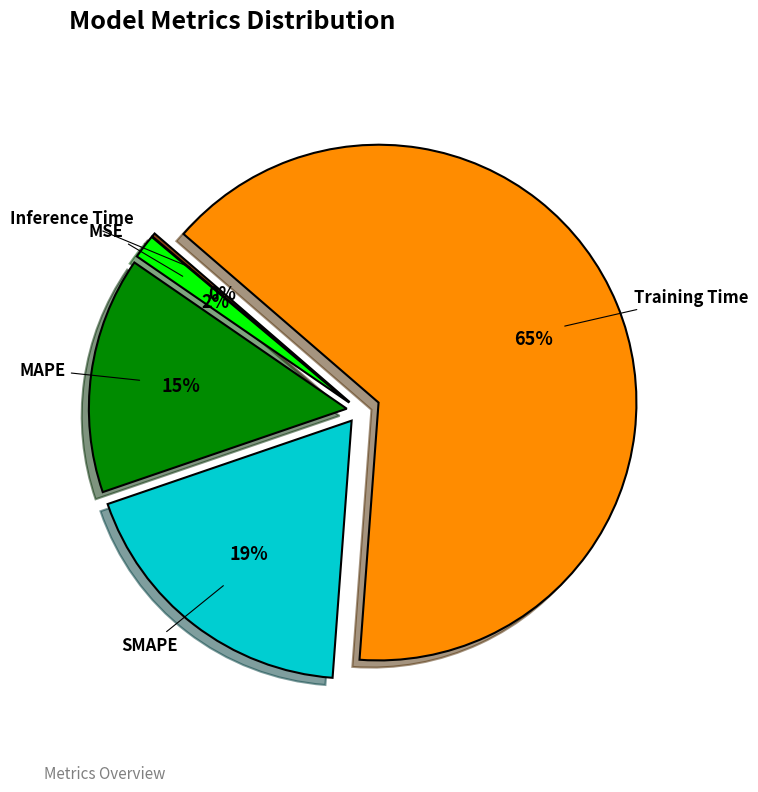

What is the majority slice?

Training Time